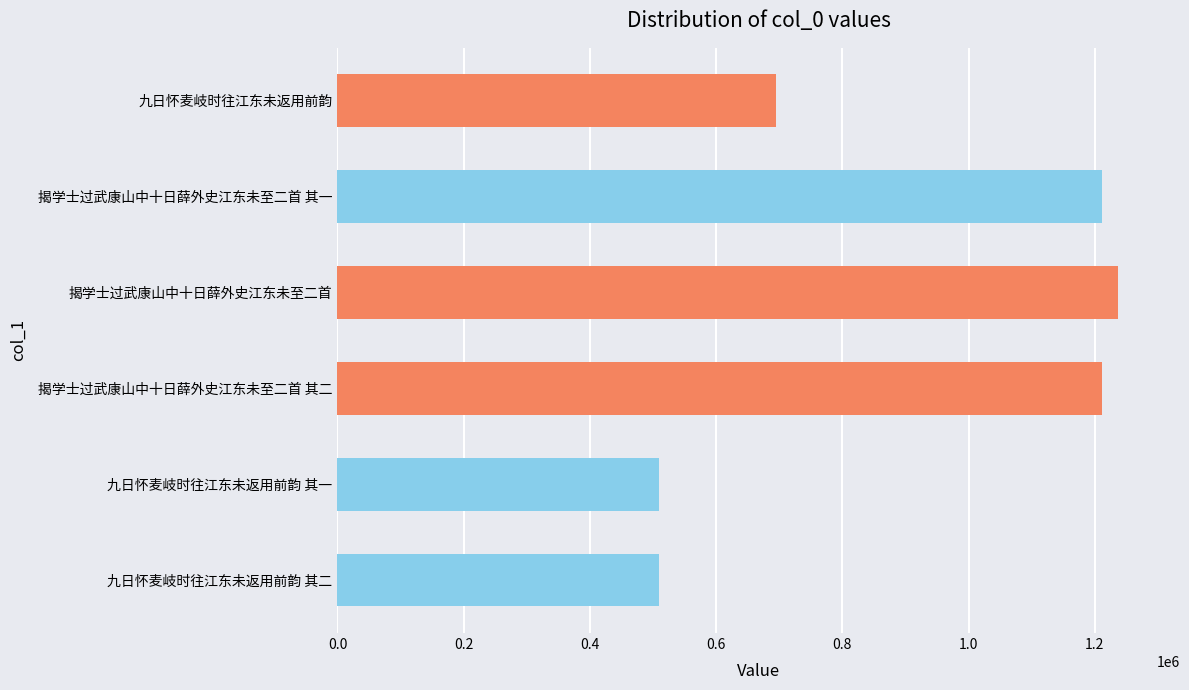

How many bars are there in total?

6